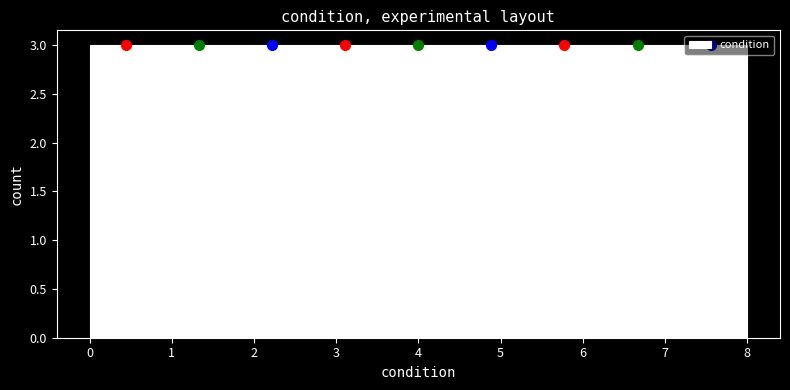

Reading left to right, list every bar in this chart as the range it spans on the x-axis followed by its height. Neither the bar edges nor the heights are printed on the chart, so give them approximately, as read against the axes.

0.0 to 0.9: 3
0.9 to 1.8: 3
1.8 to 2.7: 3
2.7 to 3.6: 3
3.6 to 4.4: 3
4.4 to 5.3: 3
5.3 to 6.2: 3
6.2 to 7.1: 3
7.1 to 8.0: 3